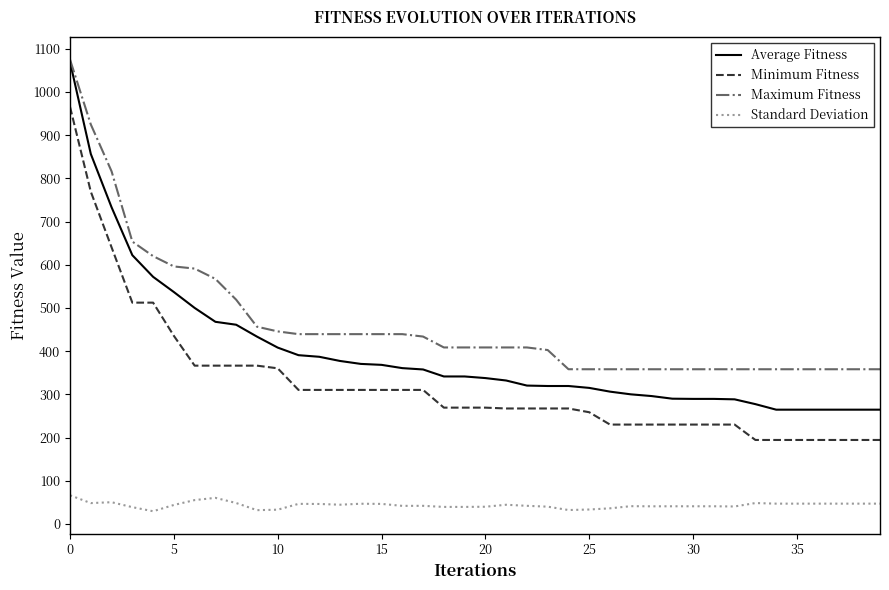

What is the difference between the maximum and minimum values in the Minimum Fitness series?

770.8